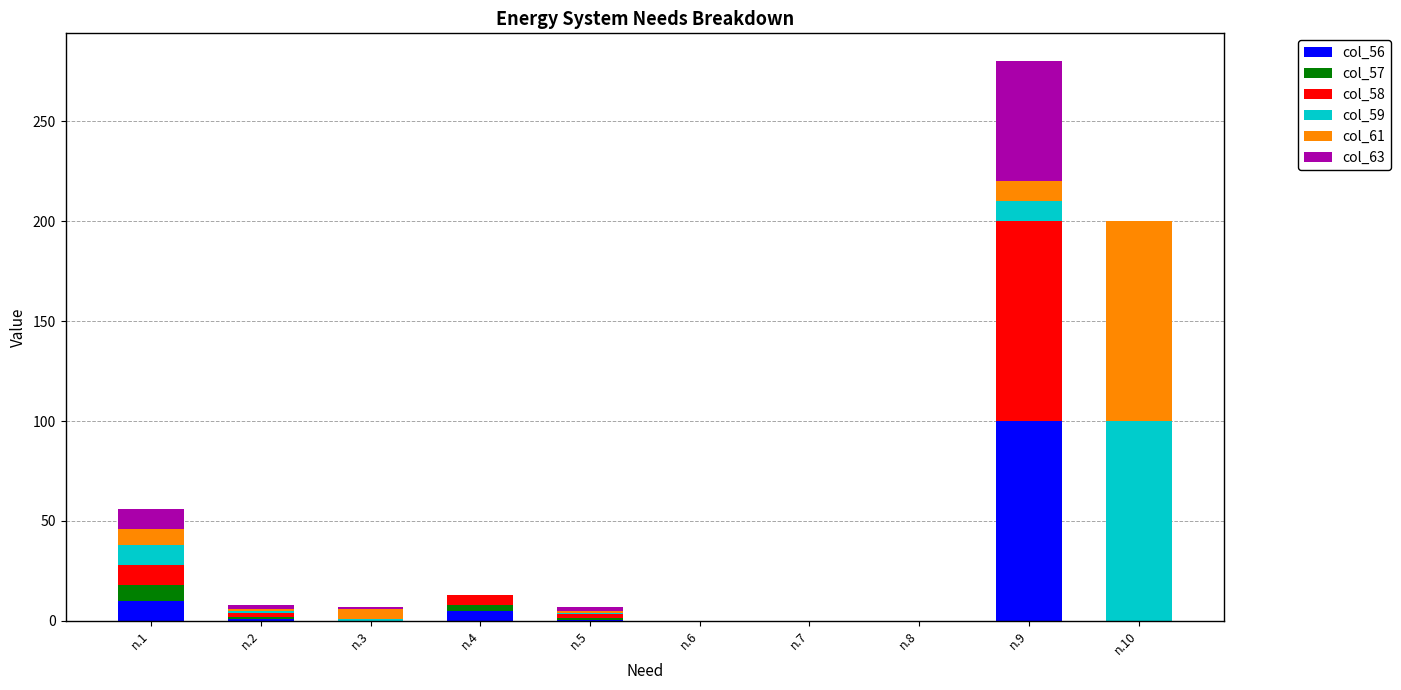

At which category is the sum across all series the highest?

n.9